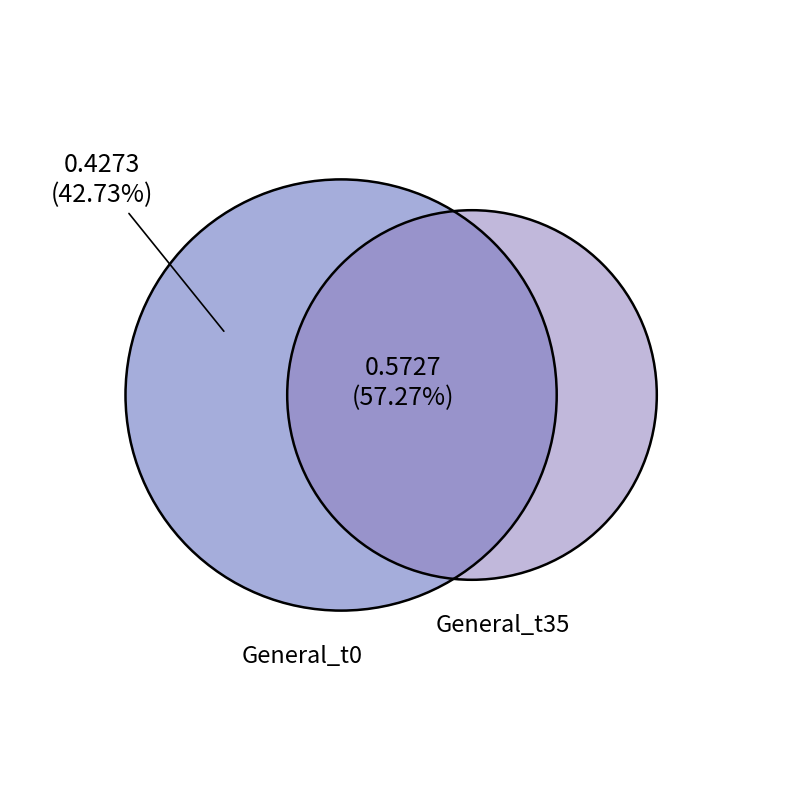

Is 17 the majority of the pie?

No